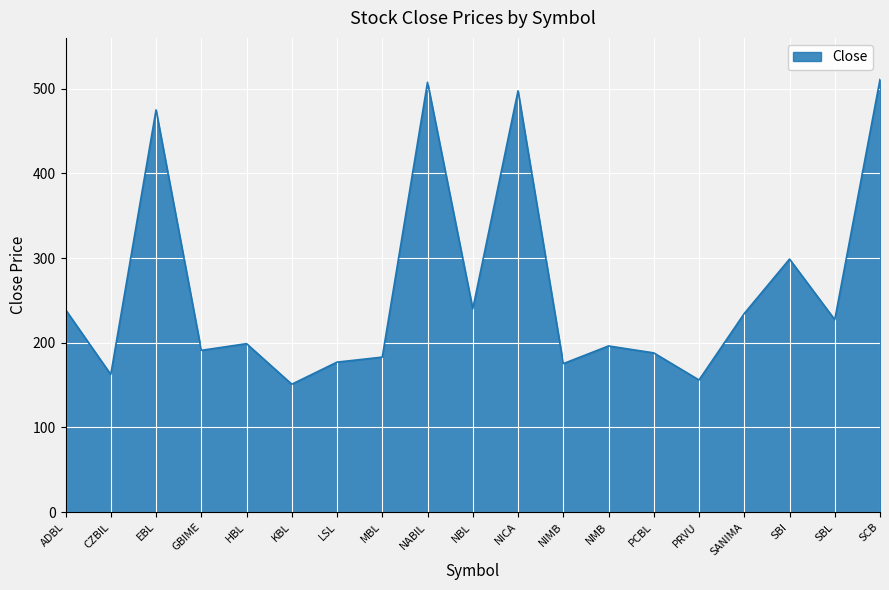

What is the smallest value displayed?

151.0